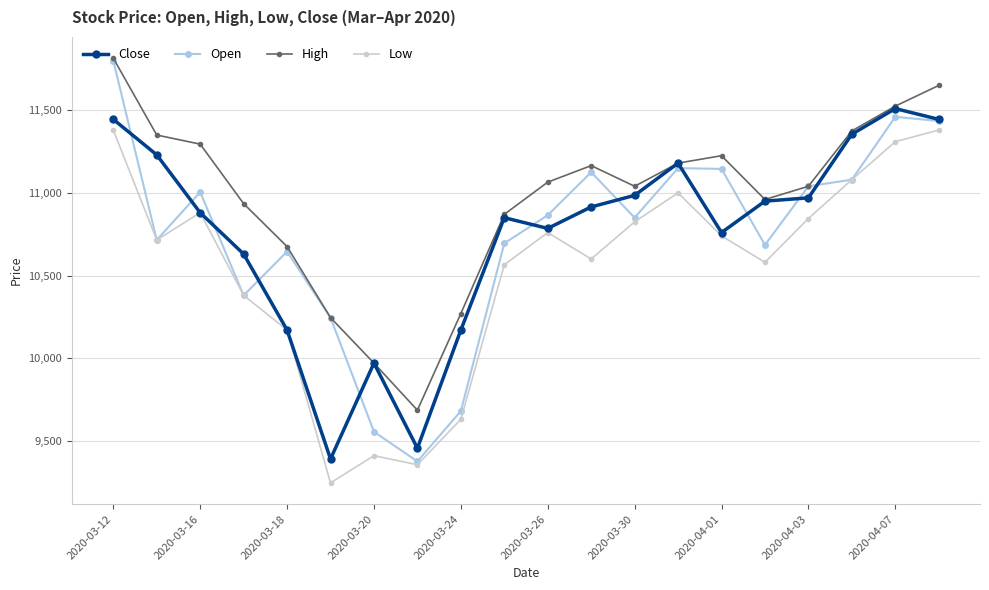

What is the maximum value shown in the chart?

11815